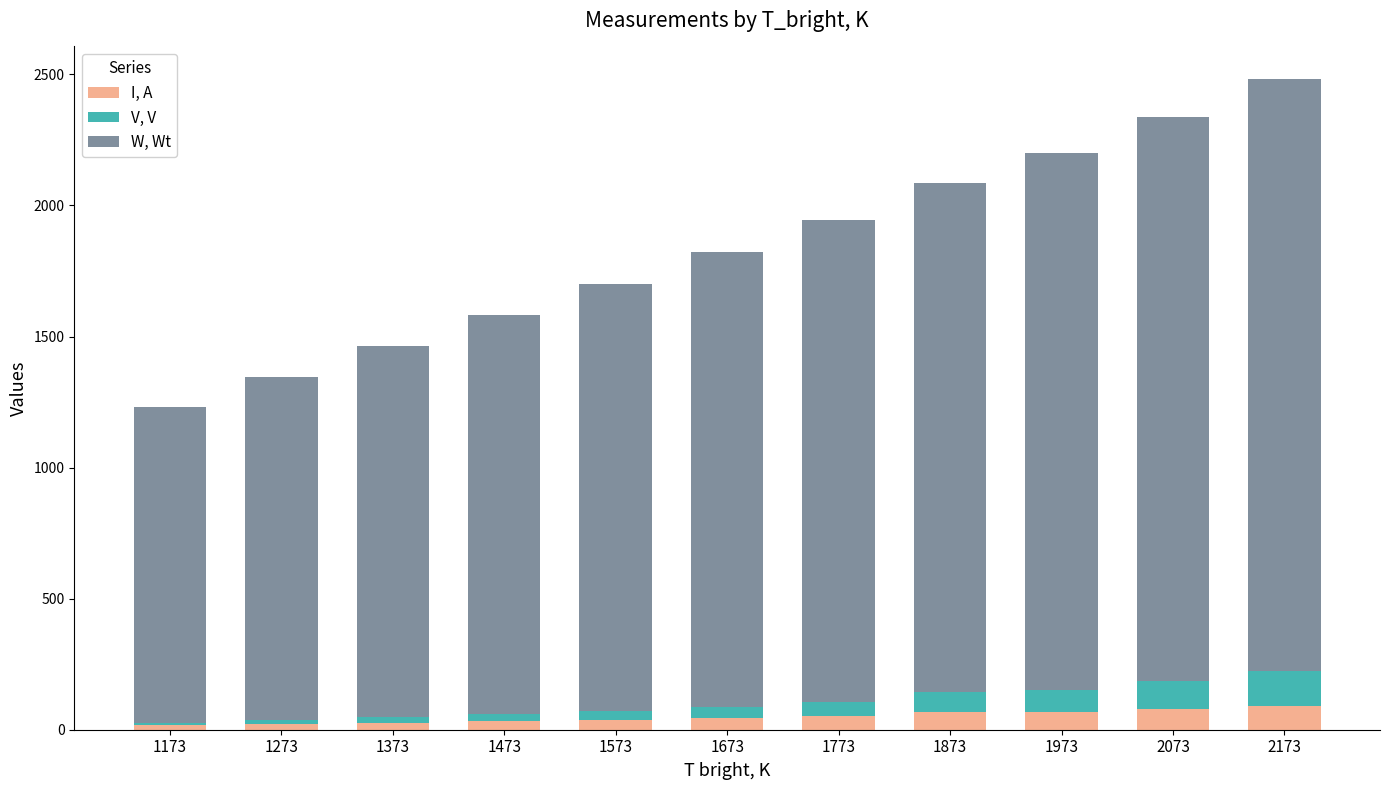

What is the sum of all I, A values?

538.3